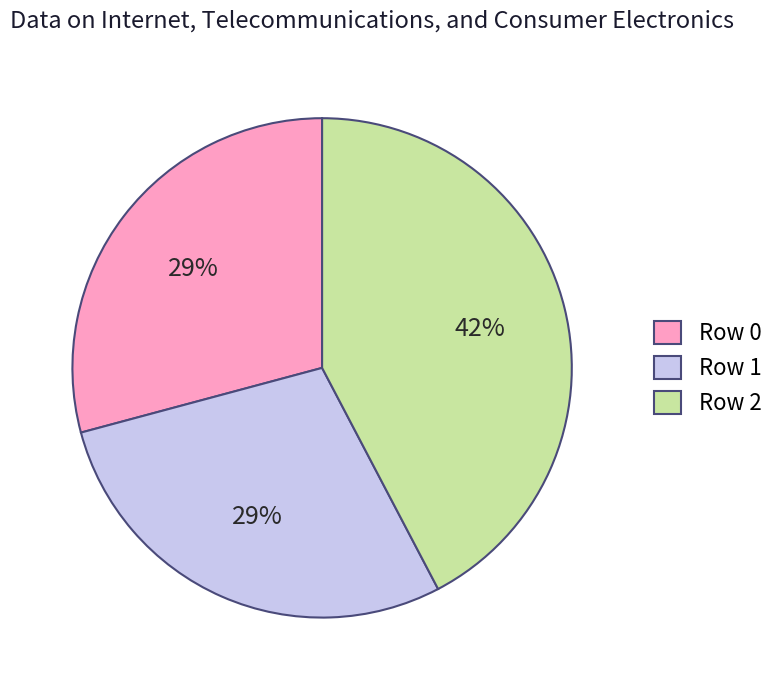

To the nearest percent, what is the average slice percentage?

33%